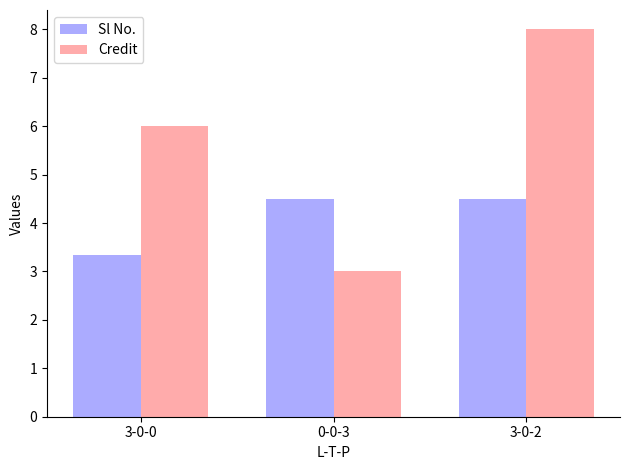

How many bars are there in total?

6